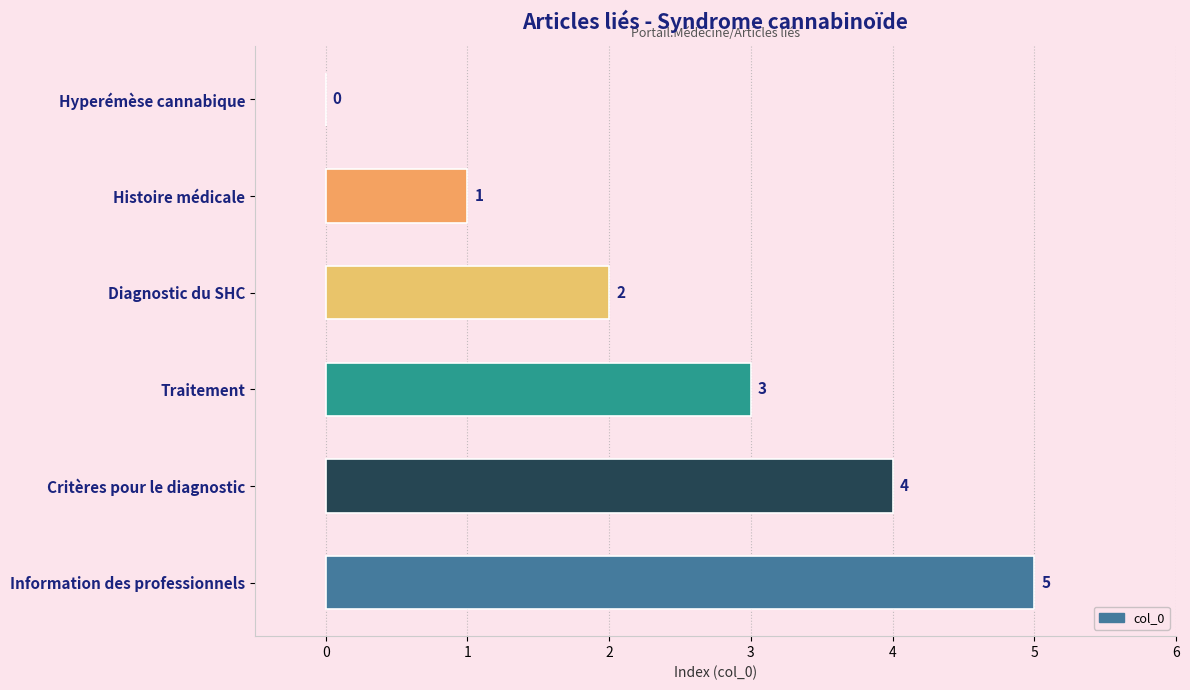

Read the value at Traitement.

3